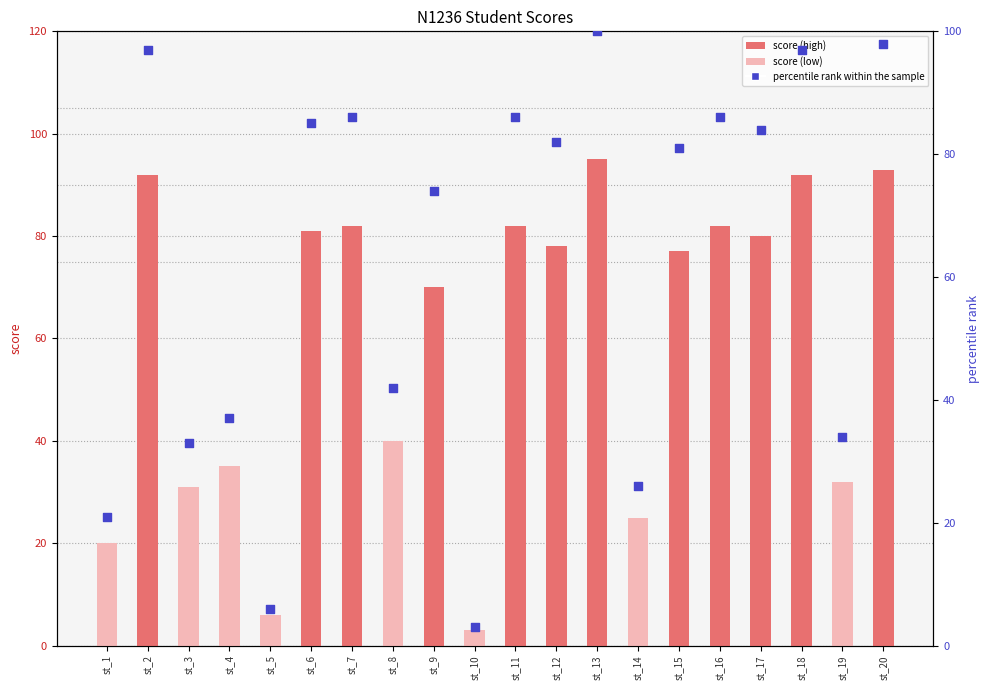

Which series contains the lowest Y value?

score